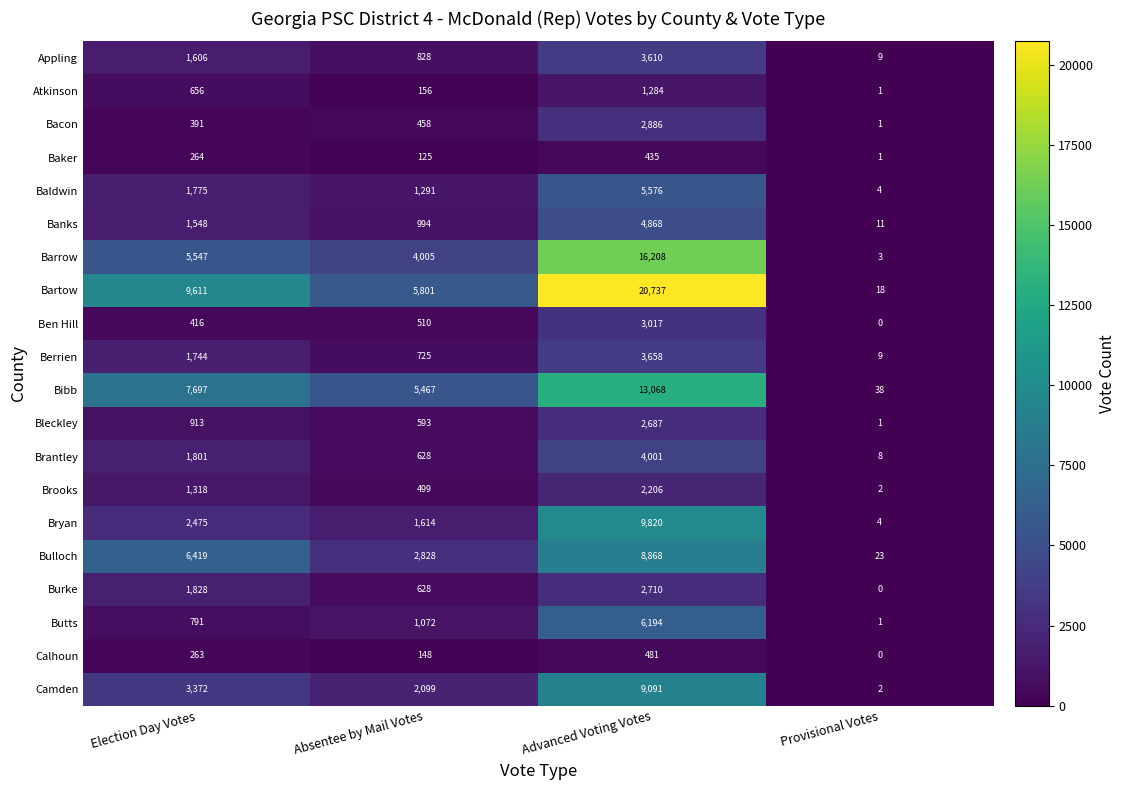

What is the lowest value of the Bryan series?

4